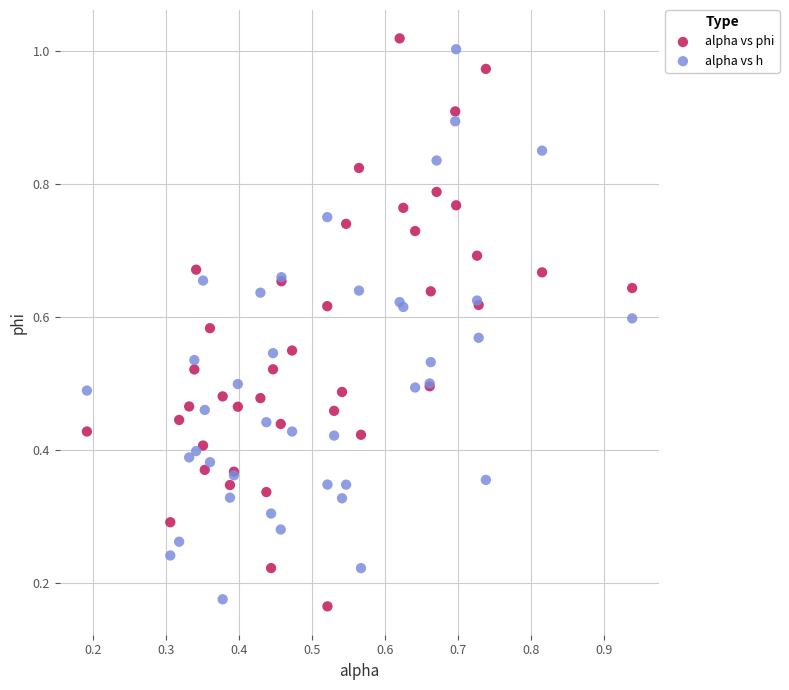

Which series has the largest Y range (max minus min)?

alpha vs phi